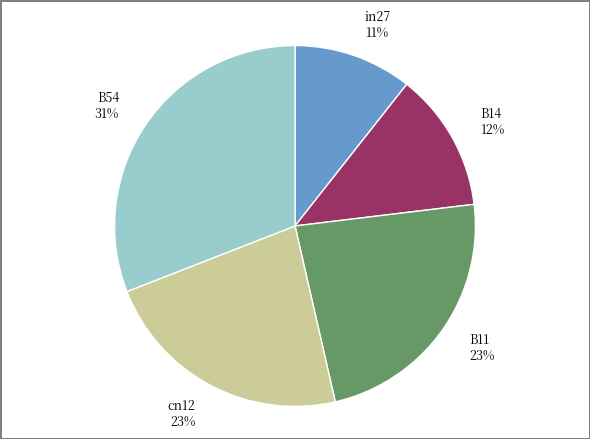

To the nearest percent, what is the average slice percentage?

20%